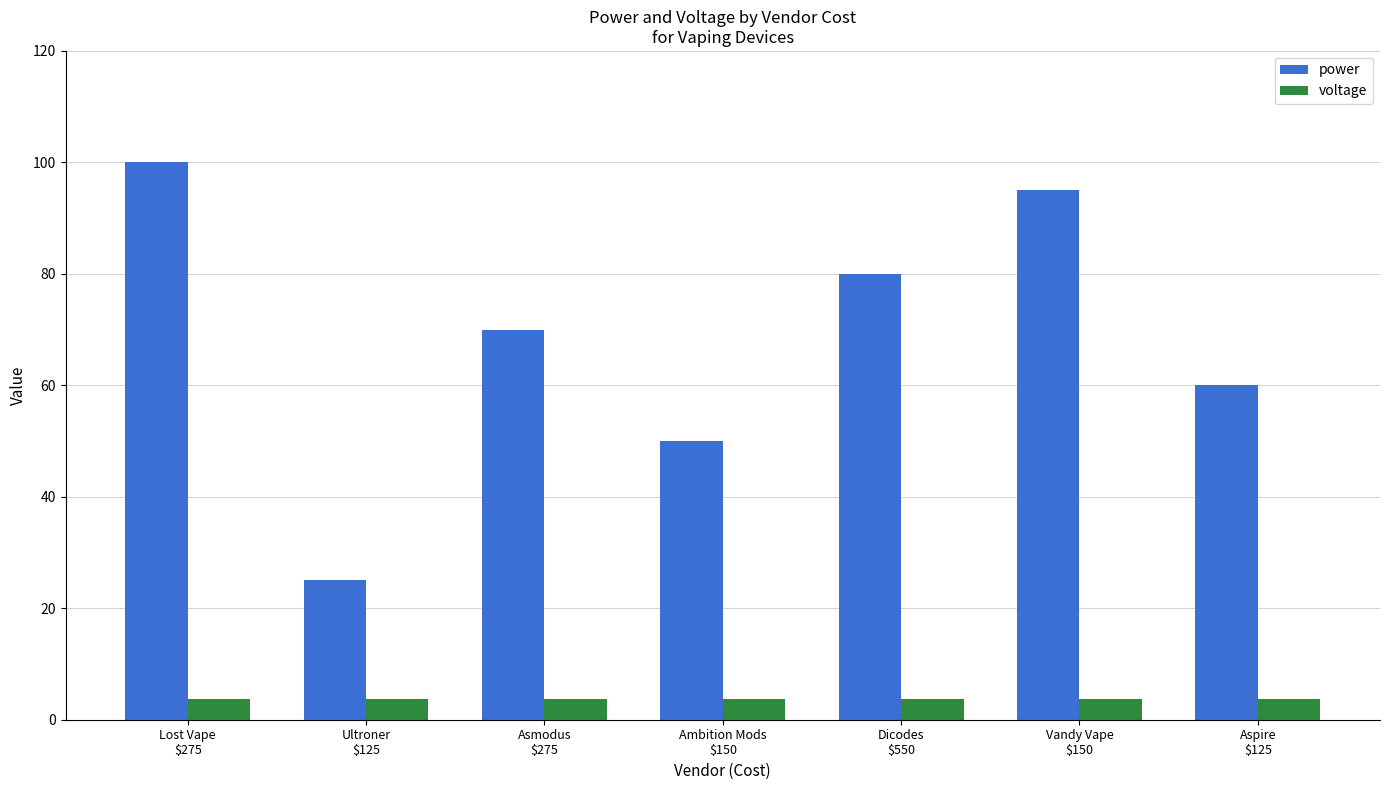

Between Ultroner
$125 and Vandy Vape
$150, which series saw the biggest shift?

power